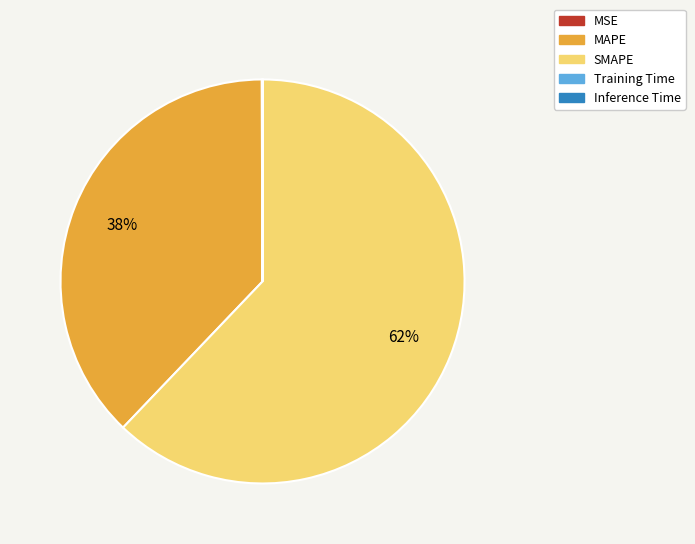

Which has a higher value, MAPE or SMAPE?

SMAPE